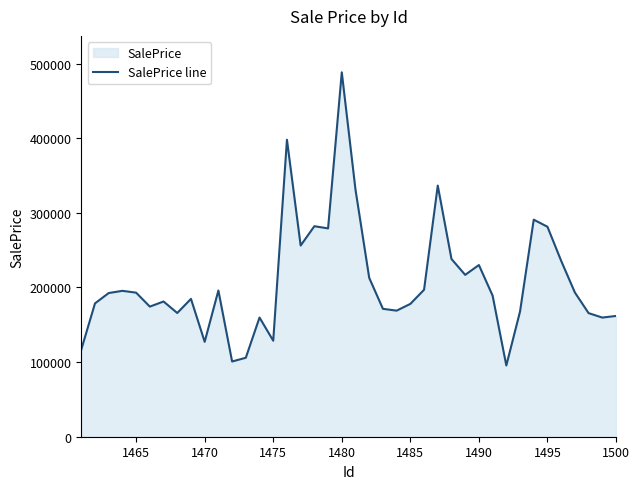

What is the approximate value at 1490?

230064.6